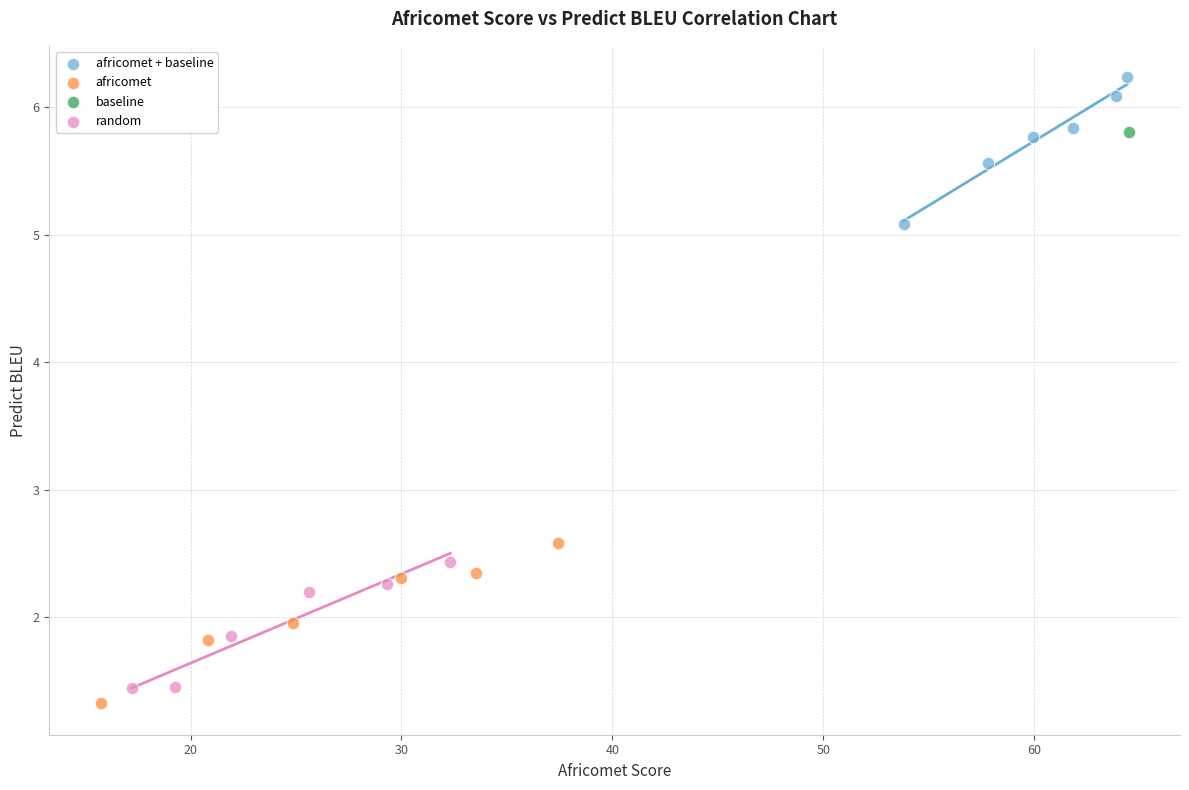

What are all the series names shown in the legend?

africomet + baseline, africomet, baseline, random